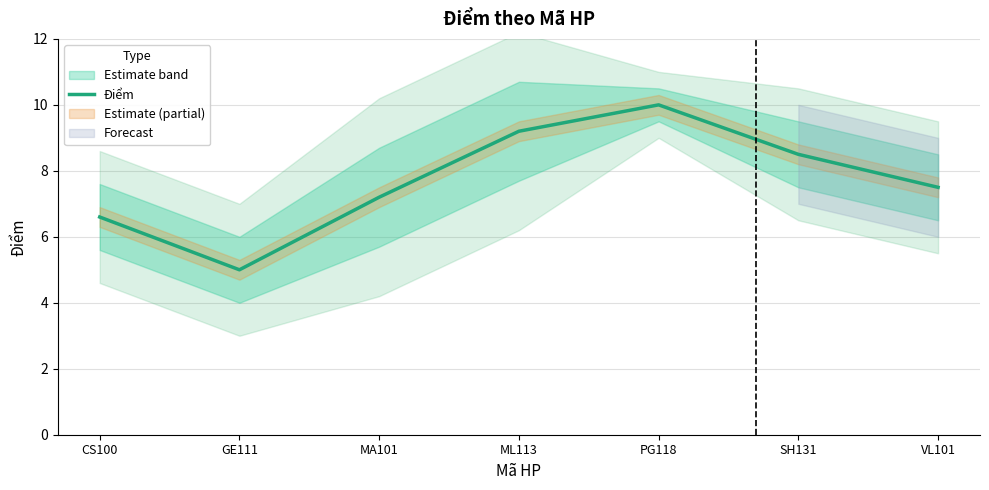

Read the value at ML113.

9.2